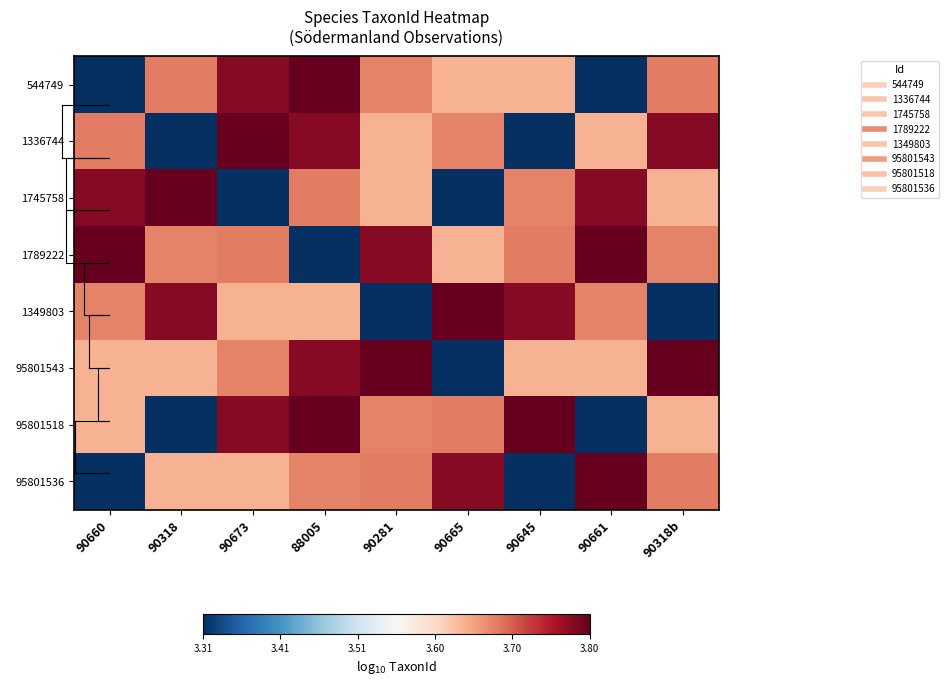

Which has a higher value, 90281 or 90665?

90281